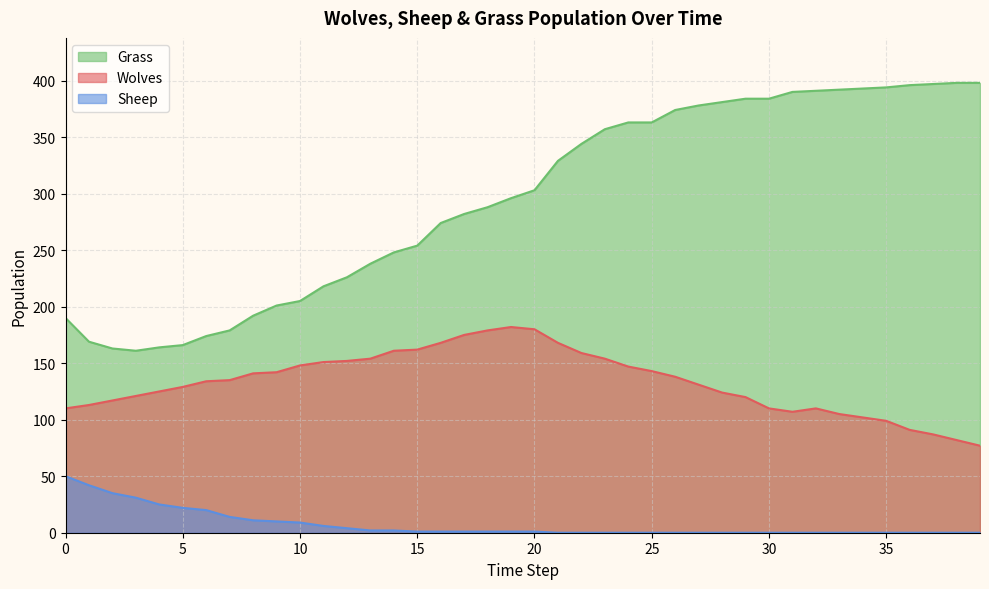

True or false: Wolves and Grass cross at least once.

False